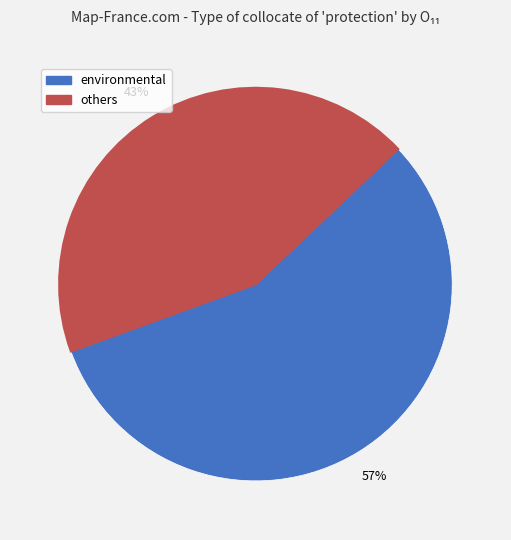

Is there a majority slice in this chart?

Yes